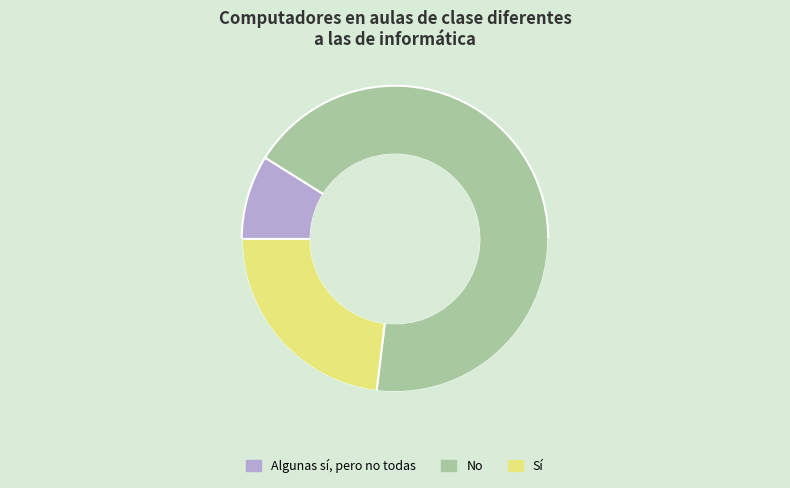

Do Algunas sí, pero no todas and No together represent more than half of the pie?

Yes